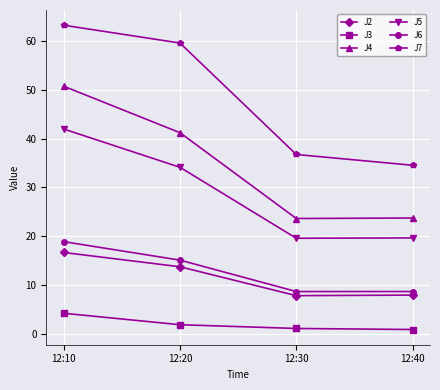

Read the J3 value at 12:40.

0.9